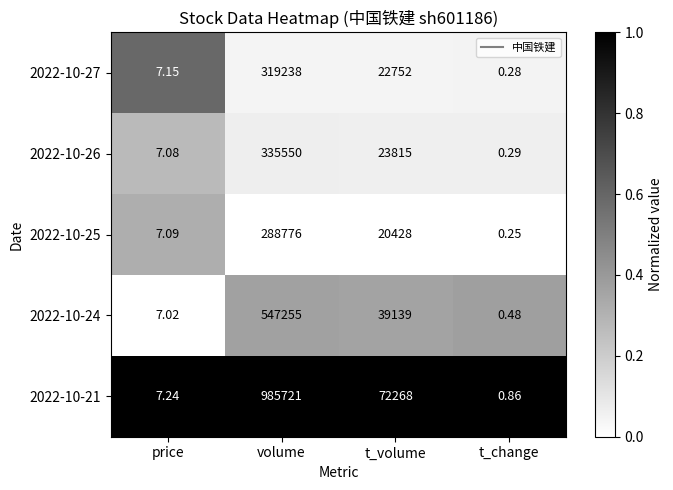

Between t_volume and t_change, which series saw the biggest shift?

2022-10-21